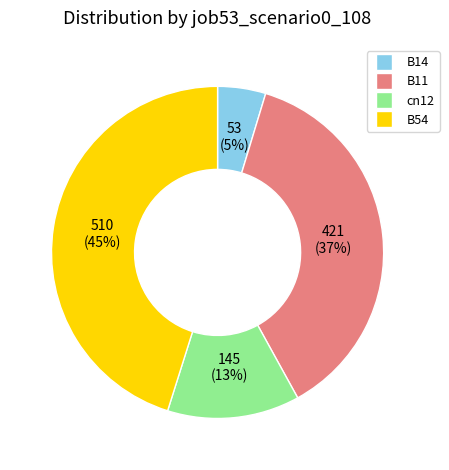

Does any single category account for the majority?

No